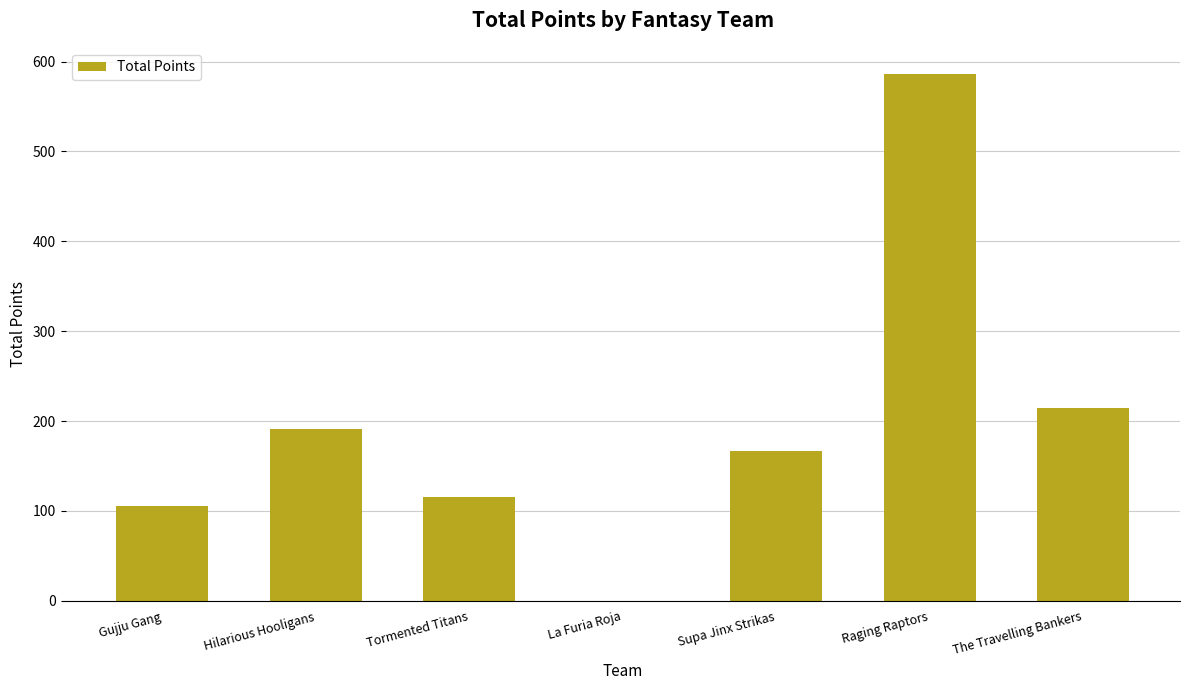

What is the ratio of the value at The Travelling Bankers to the value at Hilarious Hooligans?

1.1